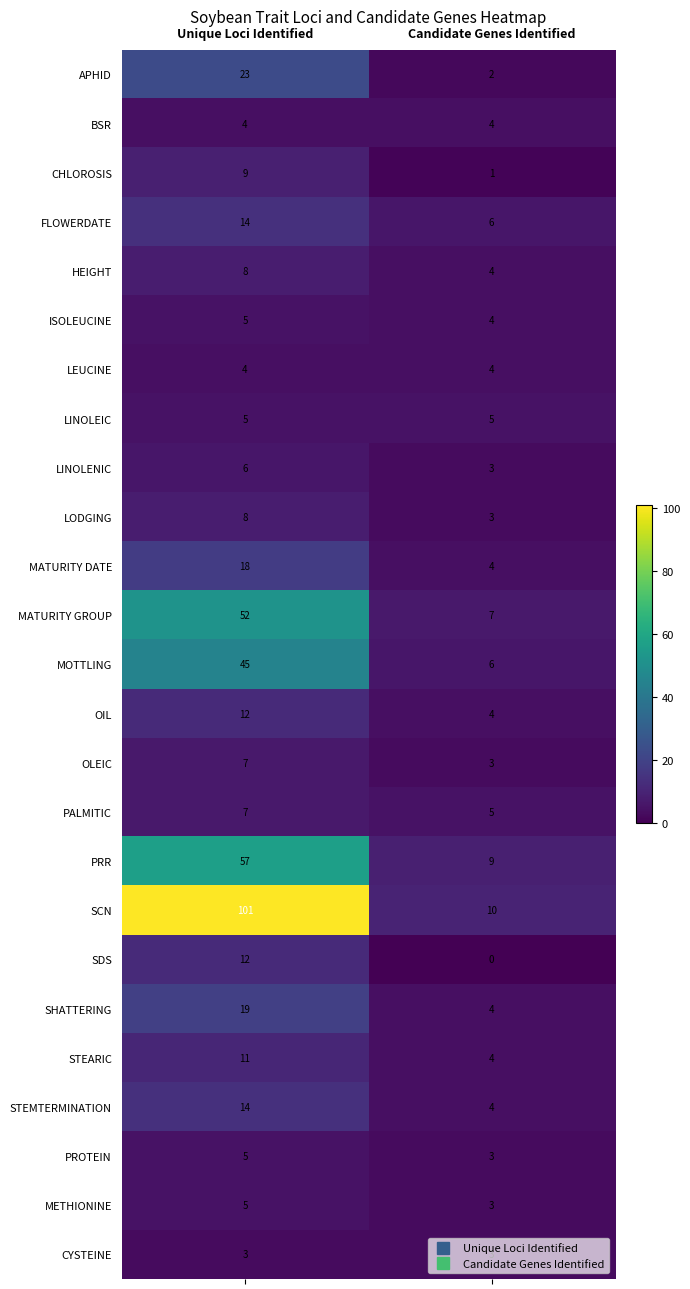

List the labels in order of SCN value, largest first.

Unique Loci Identified, Candidate Genes Identified